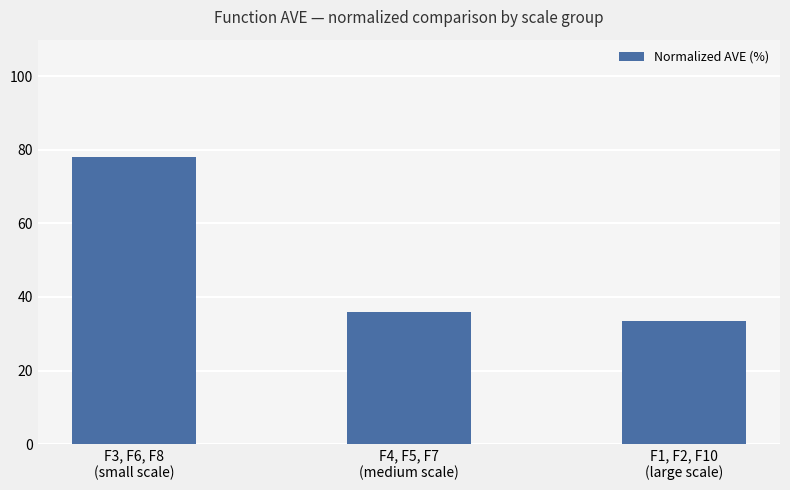

Which has a higher value, F3, F6, F8
(small scale) or F4, F5, F7
(medium scale)?

F3, F6, F8
(small scale)